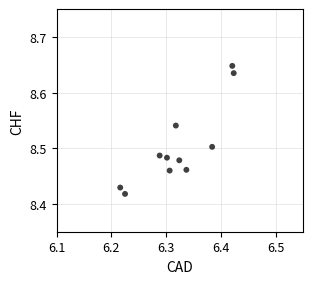

What is the average X value?

6.3